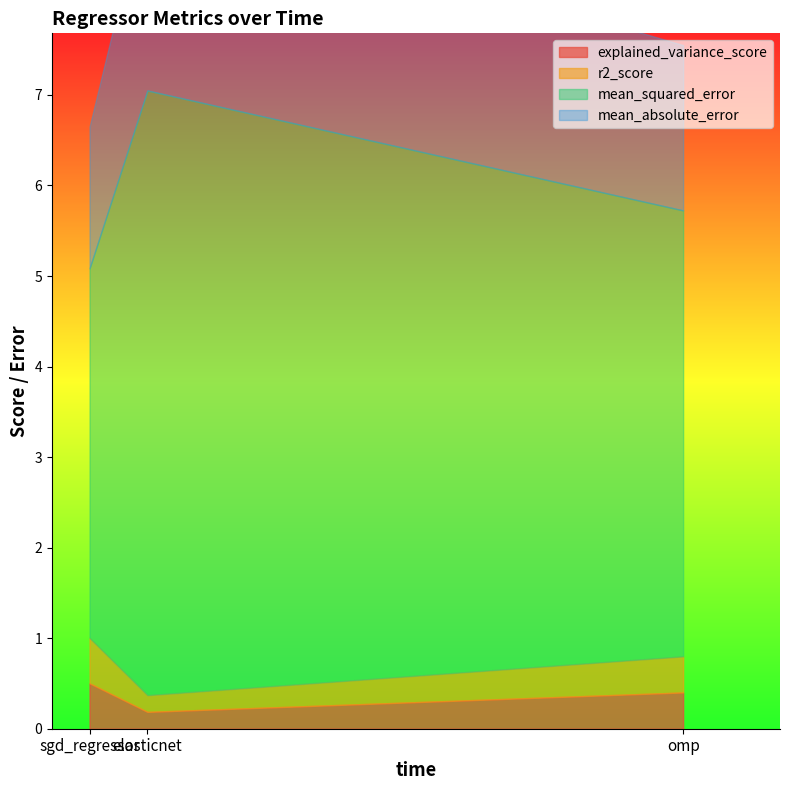

What is the total value across all series at elasticnet?

9.3